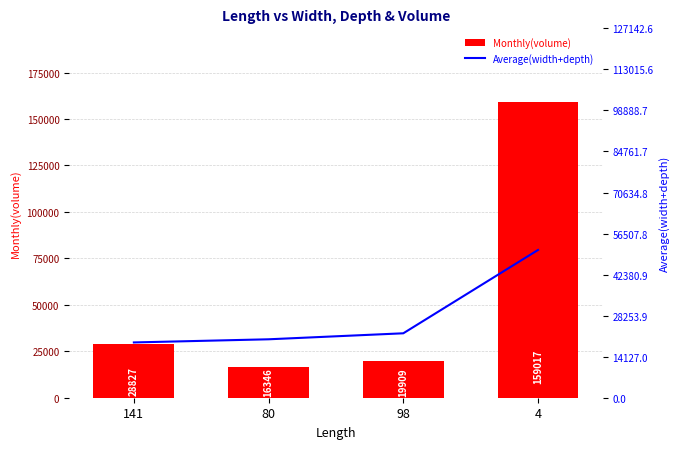

At how many categories does at least one series exceed 23790?

2